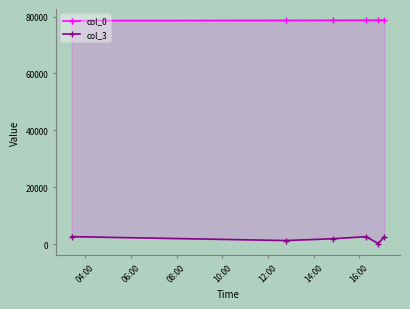

What is the value of the col_0 point at the 1st from the left?

78571